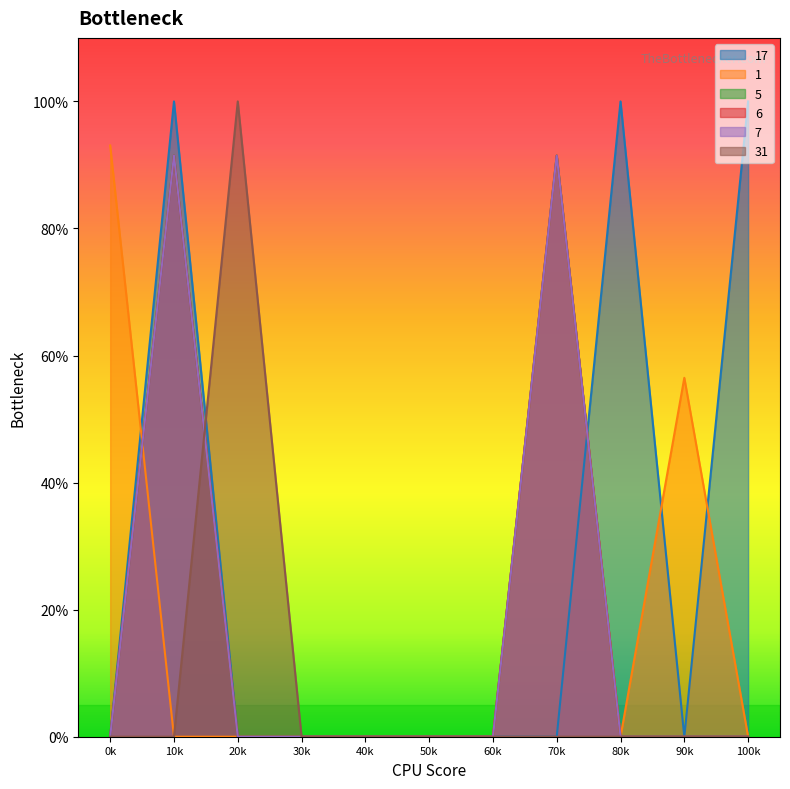

True or false: 1 and 17 intersect in this chart.

True